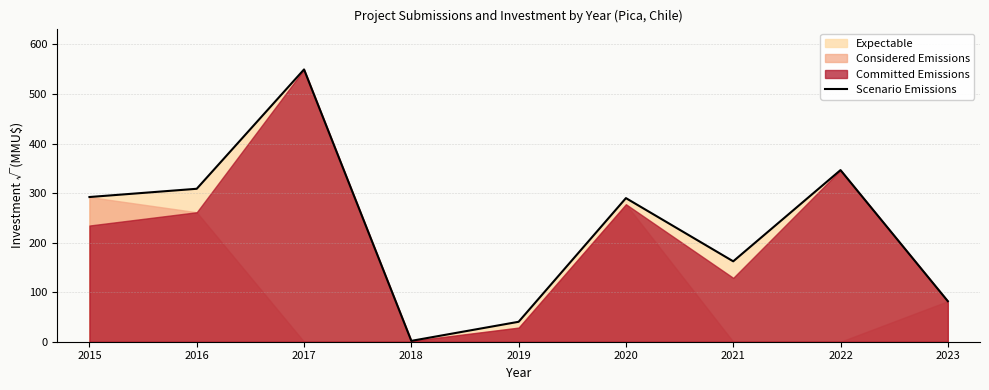

True or false: the data shows 40.2 at 2019.

True